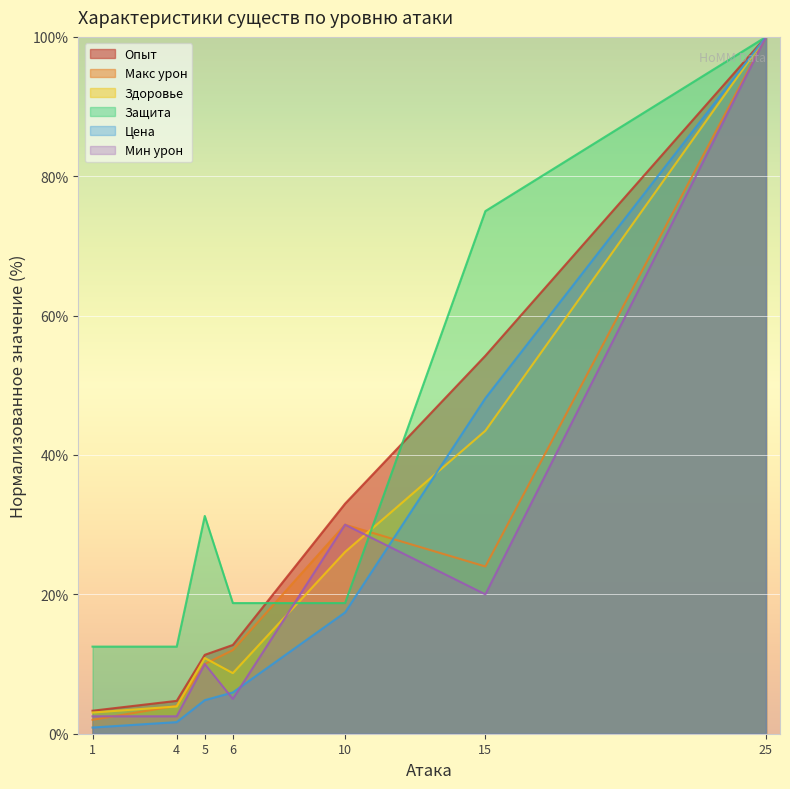

Reading left to right, transcribe all the data shown in this chart.

Опыт: 3.3	4.7	11.3	12.7	33.0	54.2	100.0
Макс урон: 2.0	4.0	10.0	12.0	30.0	24.0	100.0
Здоровье: 3.0	3.9	10.9	8.7	26.1	43.5	100.0
Защита: 12.5	12.5	31.2	18.8	18.8	75.0	100.0
Цена: 0.9	1.7	4.8	5.9	17.4	48.1	100.0
Мин урон: 2.5	2.5	10.0	5.0	30.0	20.0	100.0